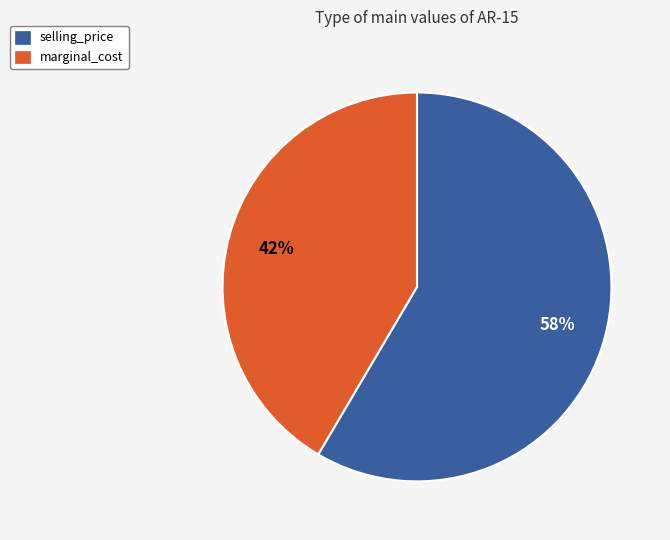

What percentage is the marginal_cost slice, to the nearest percent?

42%